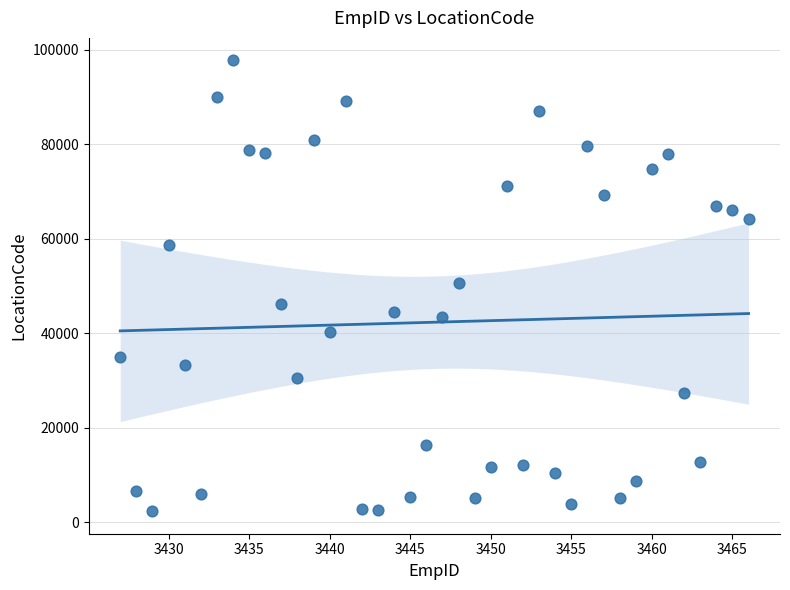

What is the range of Y values (max minus min)?

95426